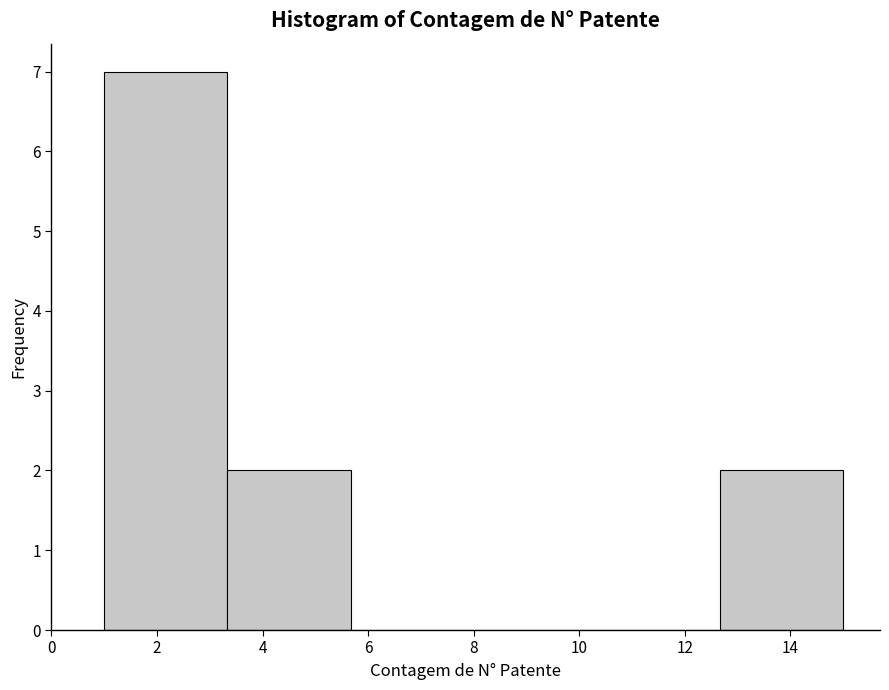

Reading left to right, transcribe this chart: for each bar, give the range it covers on the x-axis and its height. Neither the bar edges nor the heights are printed on the chart, so give them approximately, as read against the axes.

1.0 to 3.4: 7
3.4 to 5.6: 2
5.6 to 8.0: 0
8.0 to 10.4: 0
10.4 to 12.6: 0
12.6 to 15.0: 2